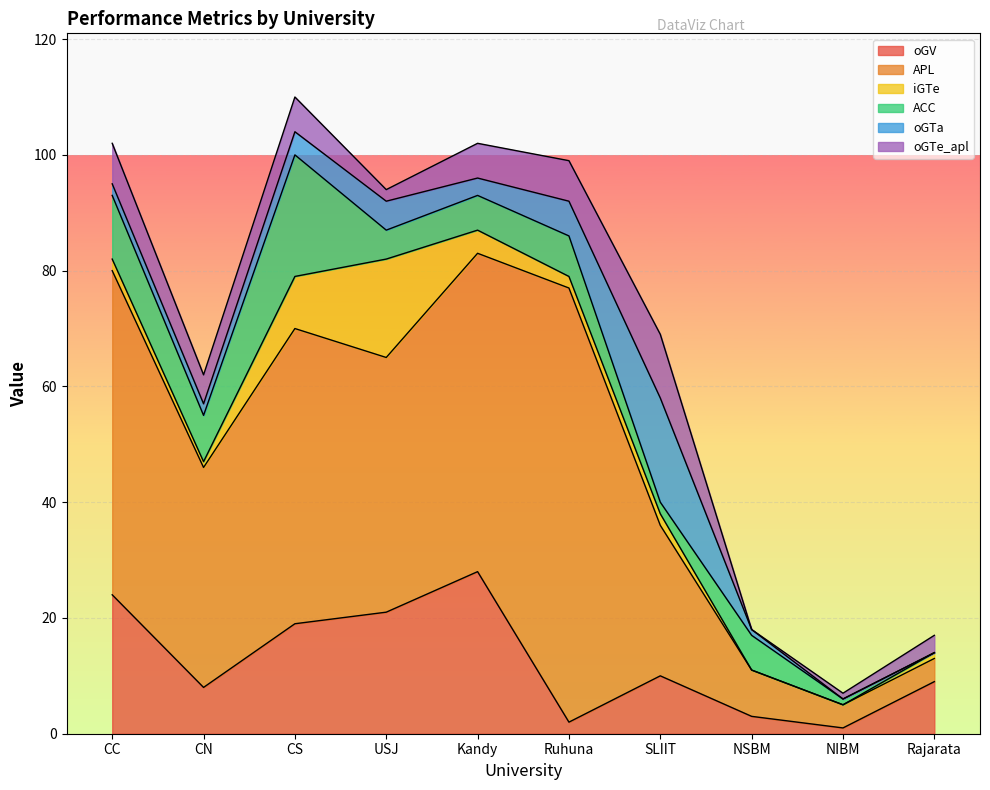

Which series has the widest spread of values?

APL